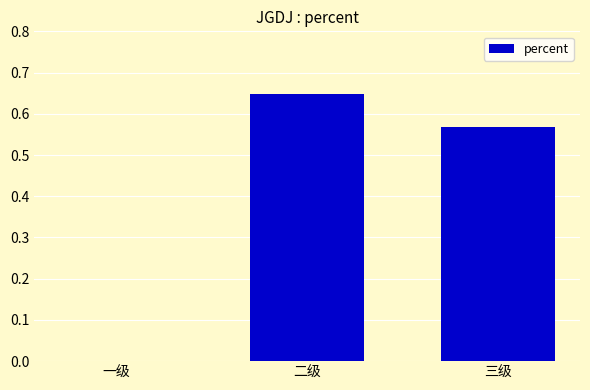

Which has a higher value, 三级 or 二级?

二级